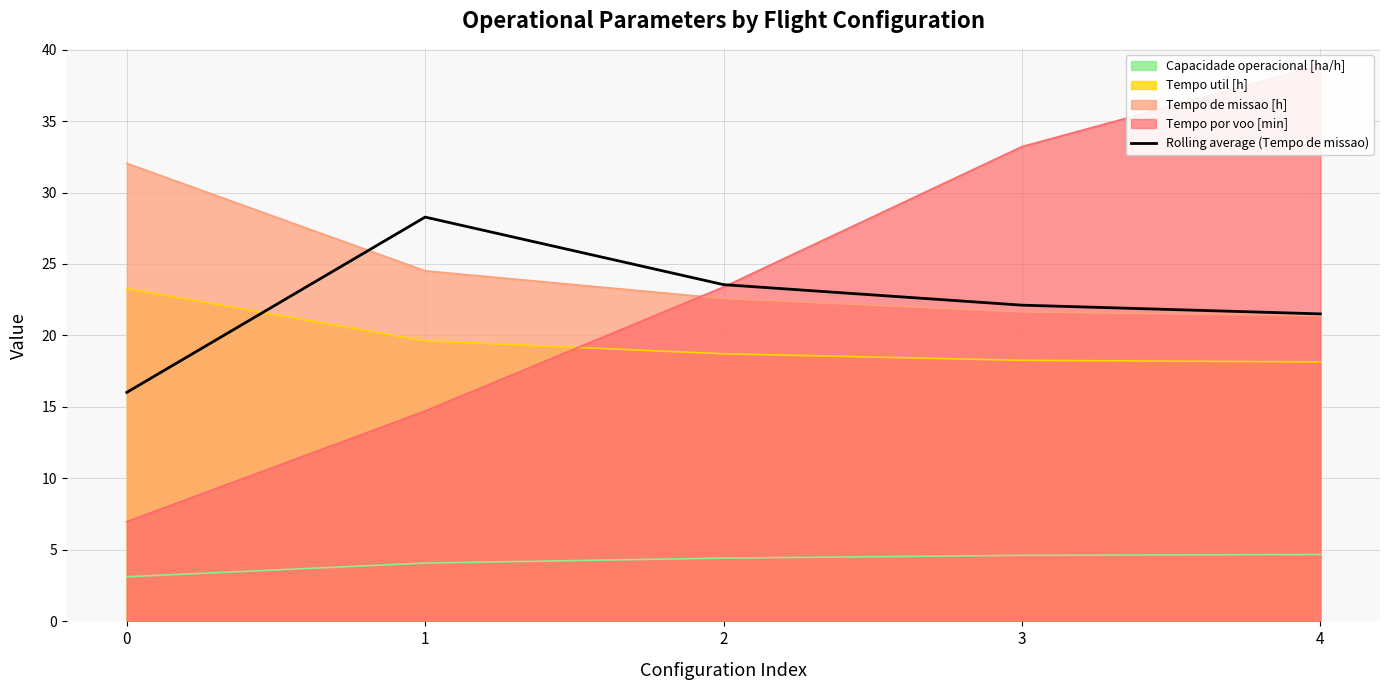

Where is the first local maximum?

1